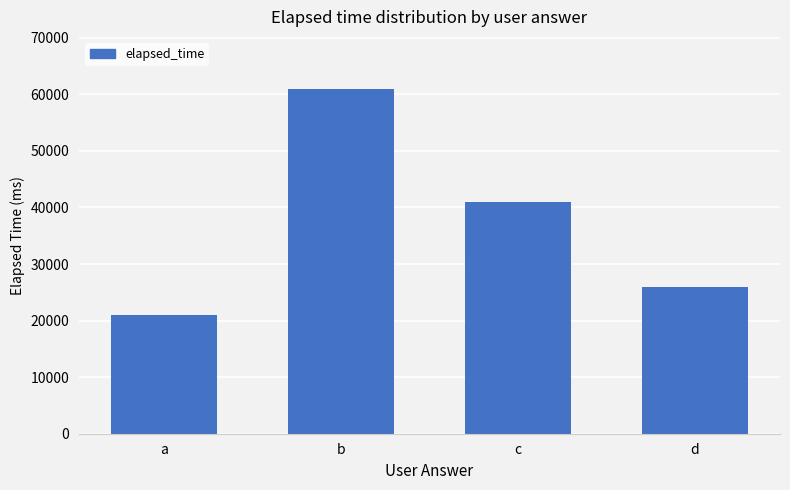

What is the value of the 3rd bar from the left?

41000